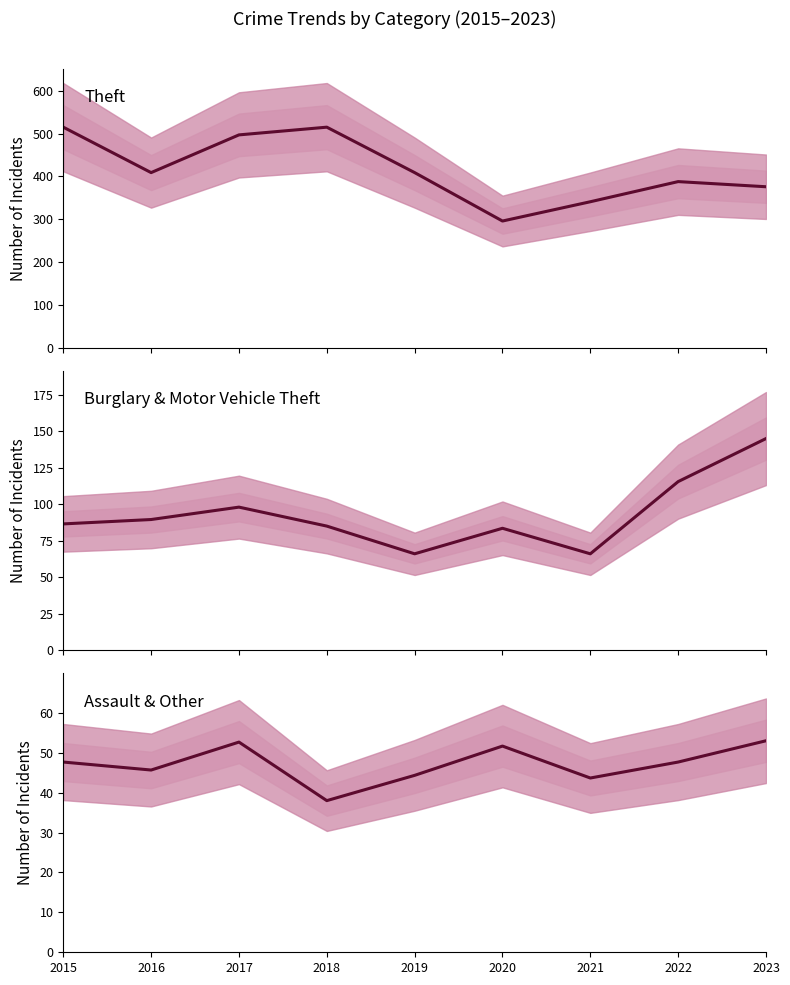

Does the chart display data point markers on the line(s)?

No